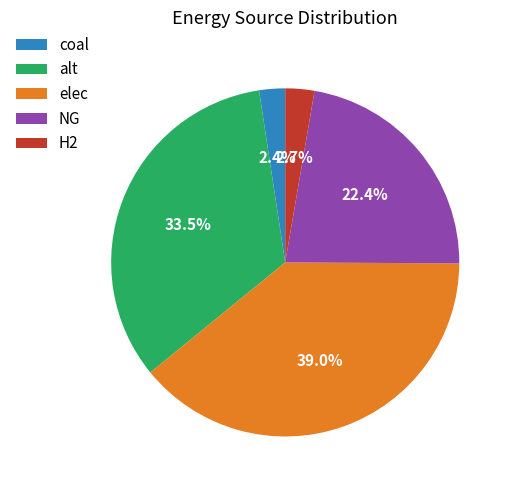

Which has a higher value, NG or alt?

alt